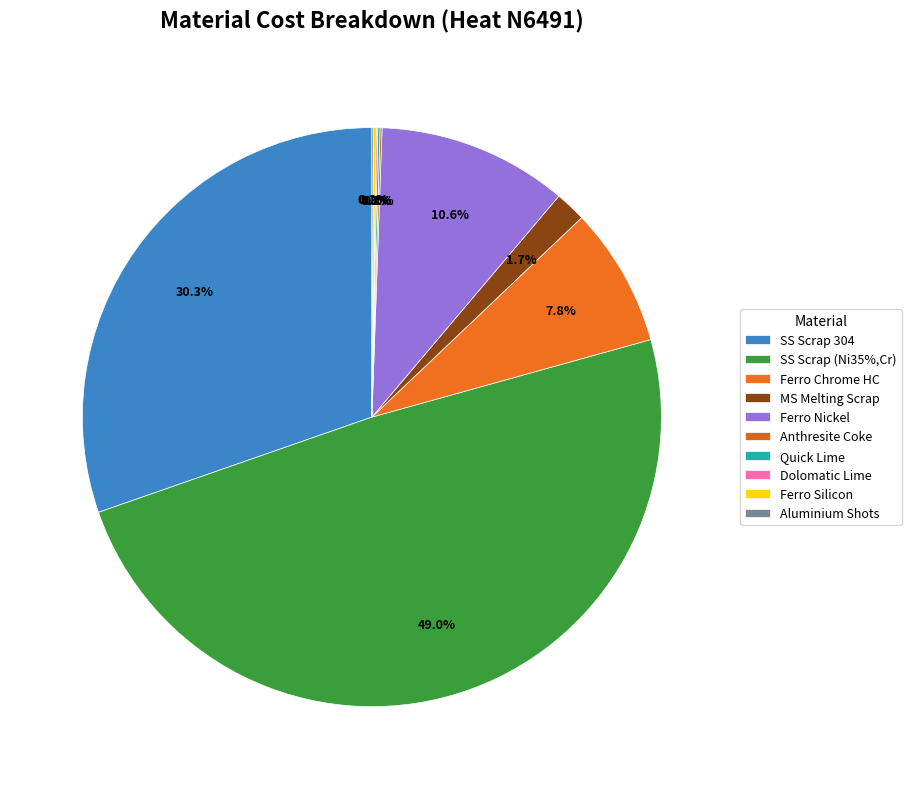

Rank the categories by value from lowest to highest.

DOLOMATIC LIME (SULPHUR FREE), ALUMINIUM  SHOTS, ANTHRESITE COKE FINES, QUICK LIME, FERRO SILICON, MS MELTING SCRAP  CUTEND/CUTCOIL/TURNING, FERRO CHROME HIGH CARBON LUMPS, FERRO NICKEL 14.1% to 15% (LOCAL), STAINLESS STEEL MELTING SCRAP 304, STAINLESS STEEL MELTING SCRAP (NI35%,CR